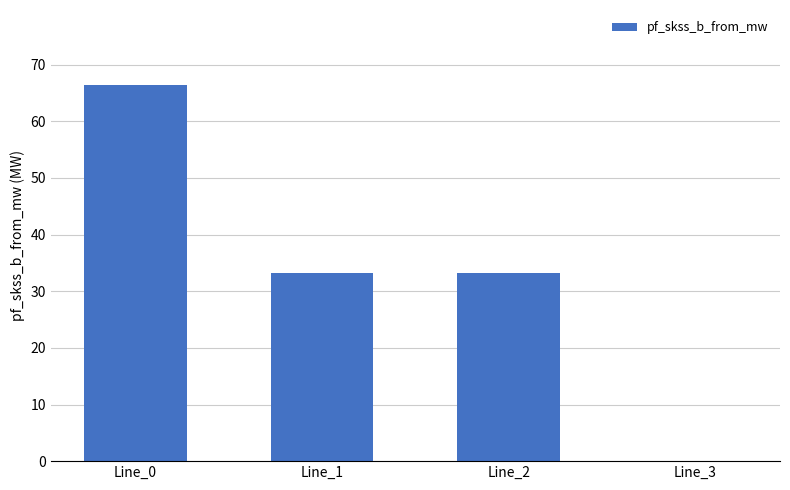

What is the sum of all values?

132.8